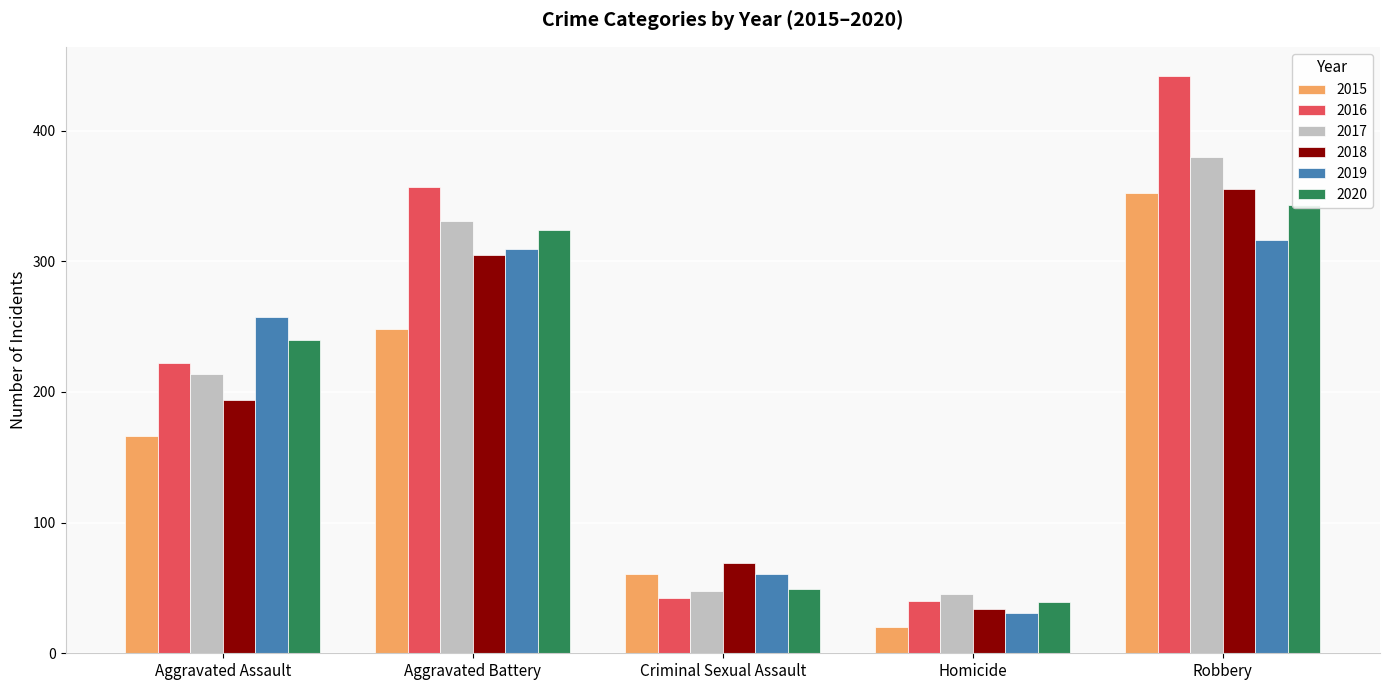

How many groups of bars are there?

5